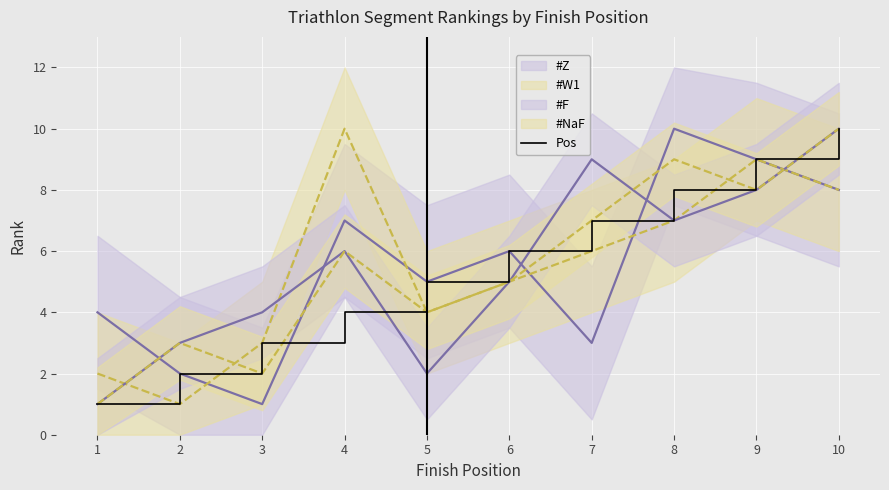

Which category has the highest value across all series?

10